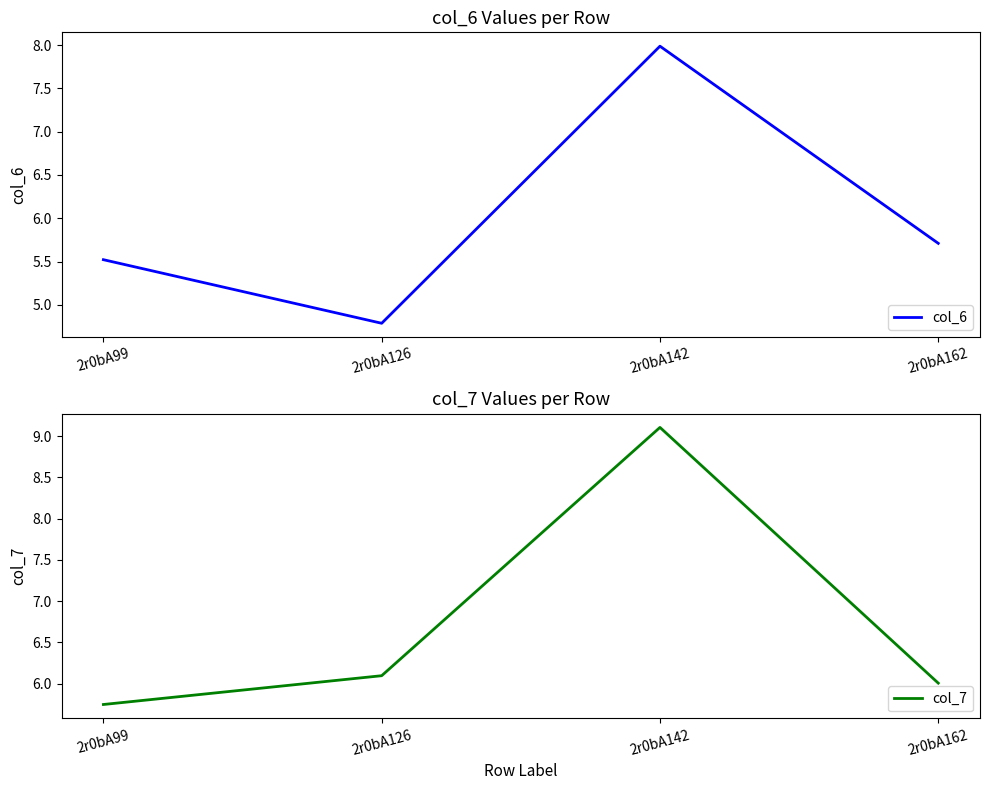

True or false: col_7 and col_6 intersect in this chart.

False